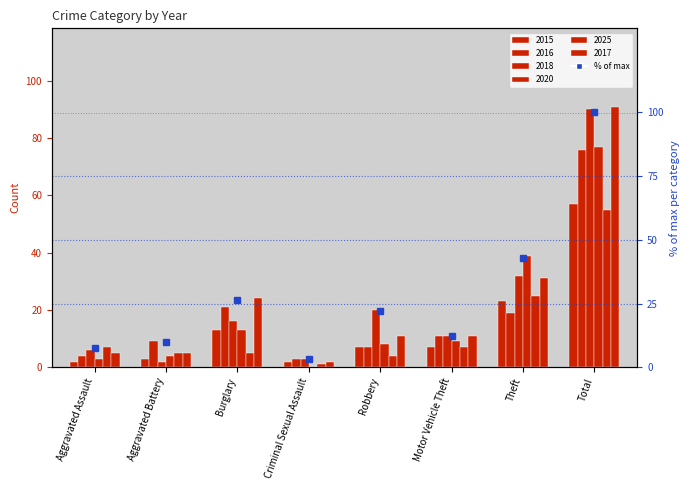

What is the maximum value shown in the chart?

100.0